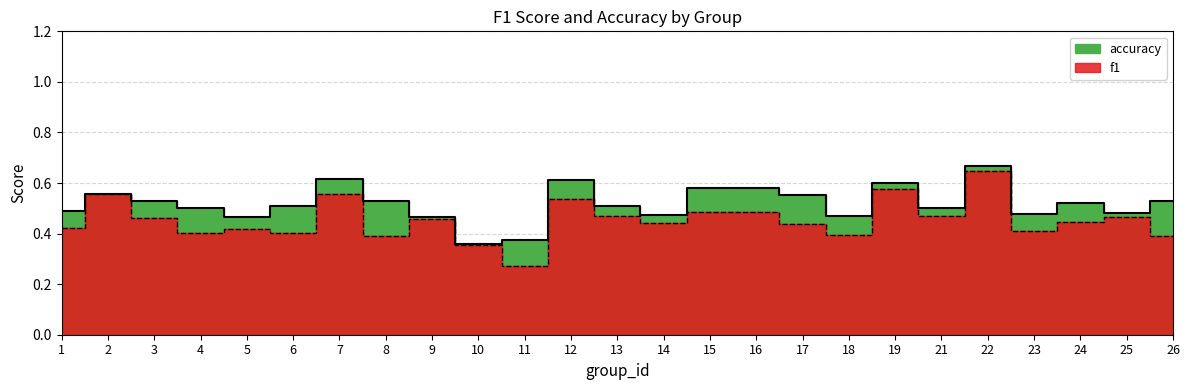

True or false: accuracy has a value of 0.1 at 8.

False